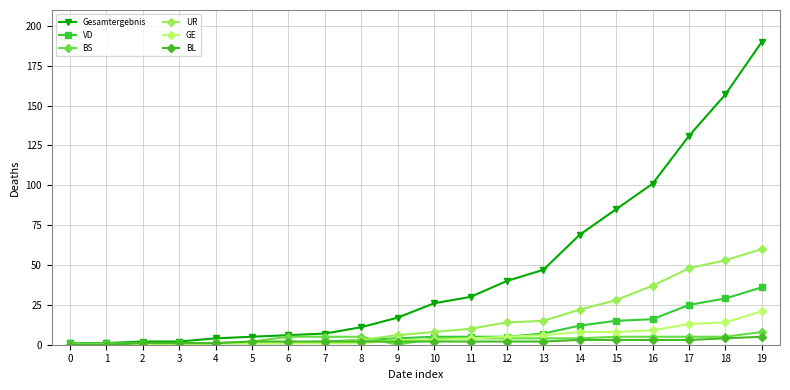

The value of UR at 0 is -20. True or false?

False